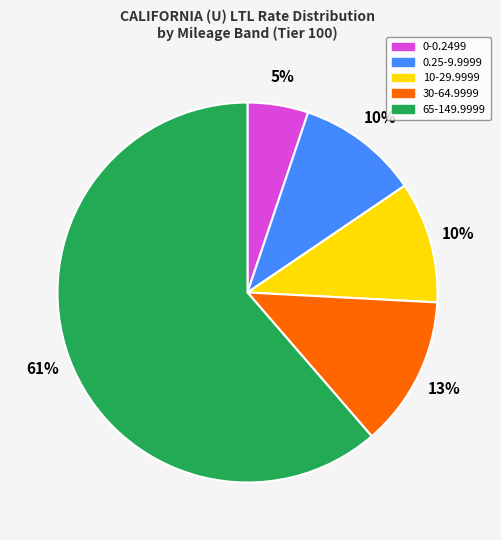

To the nearest percent, what is the average slice percentage?

20%